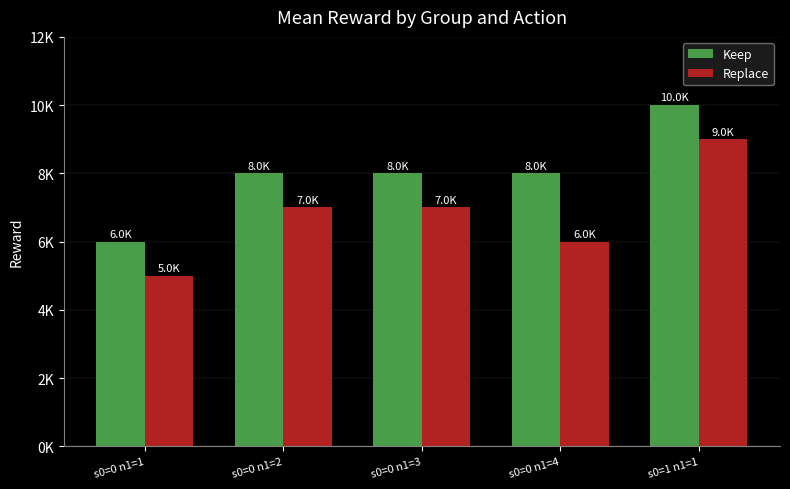

Rank the categories by Replace value from lowest to highest.

s0=0 n1=1, s0=0 n1=4, s0=0 n1=2, s0=0 n1=3, s0=1 n1=1